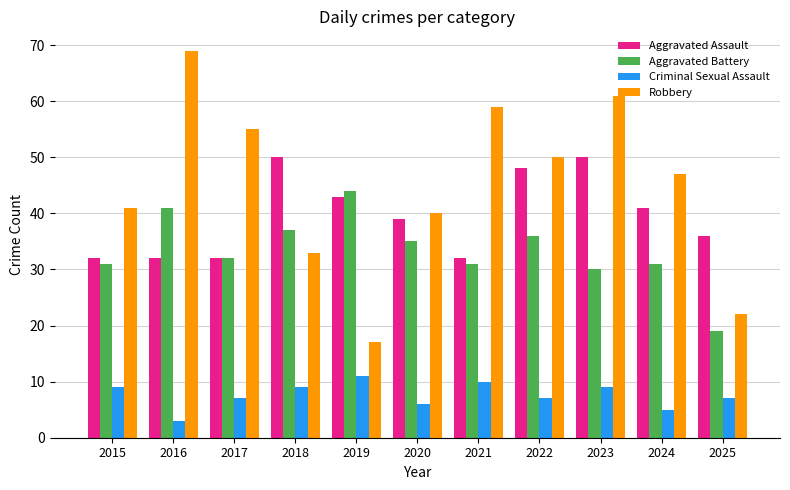

Is the value of Aggravated Assault at 2022 greater than the value of Aggravated Battery at 2024?

Yes